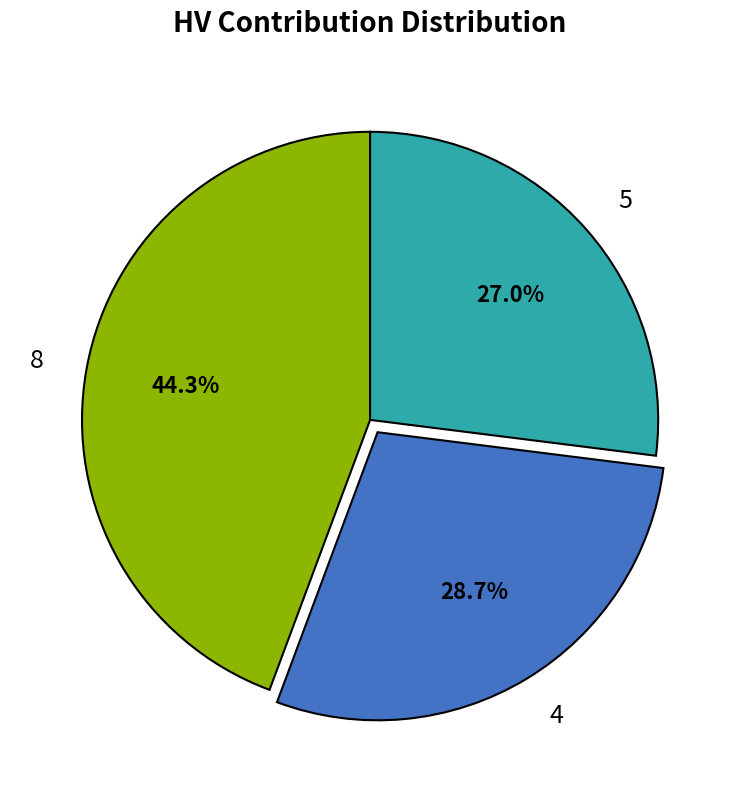

True or false: 4 accounts for 29% of the total.

True